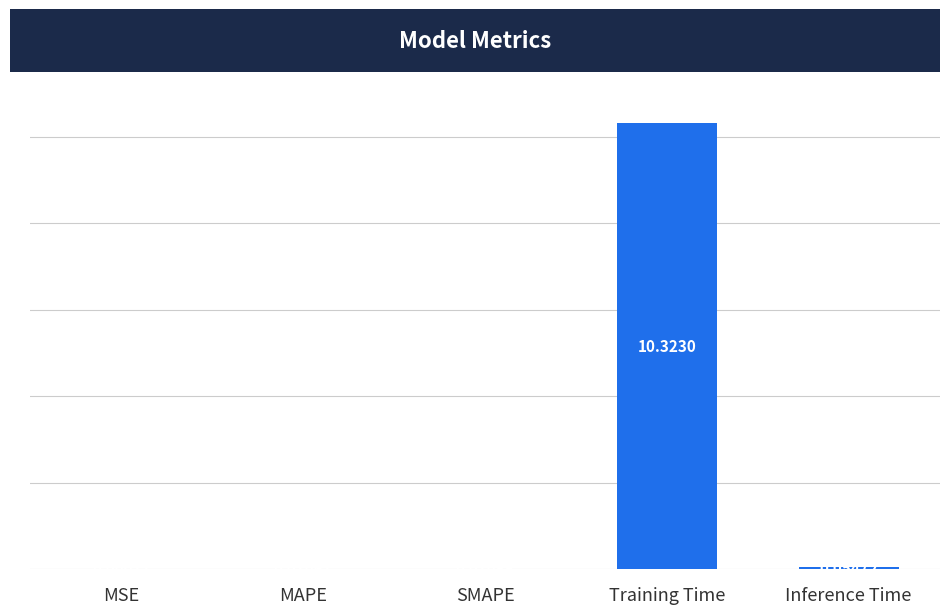

What is the change in value from Training Time to Inference Time?

-10.3